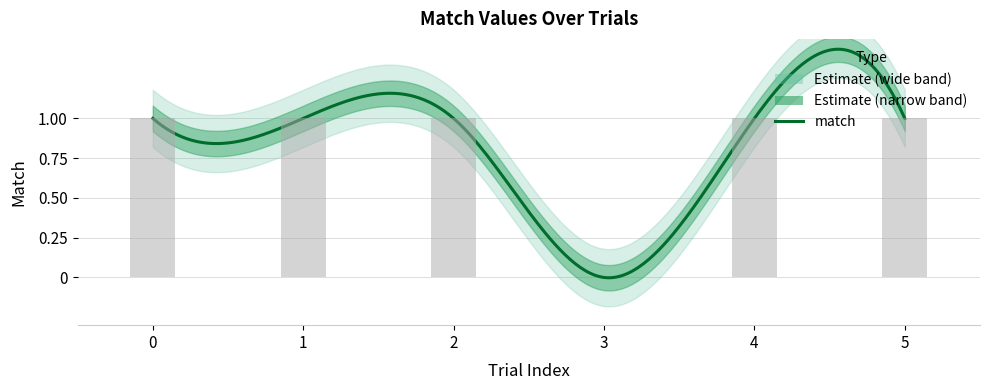

The value at 1 is 1. True or false?

True